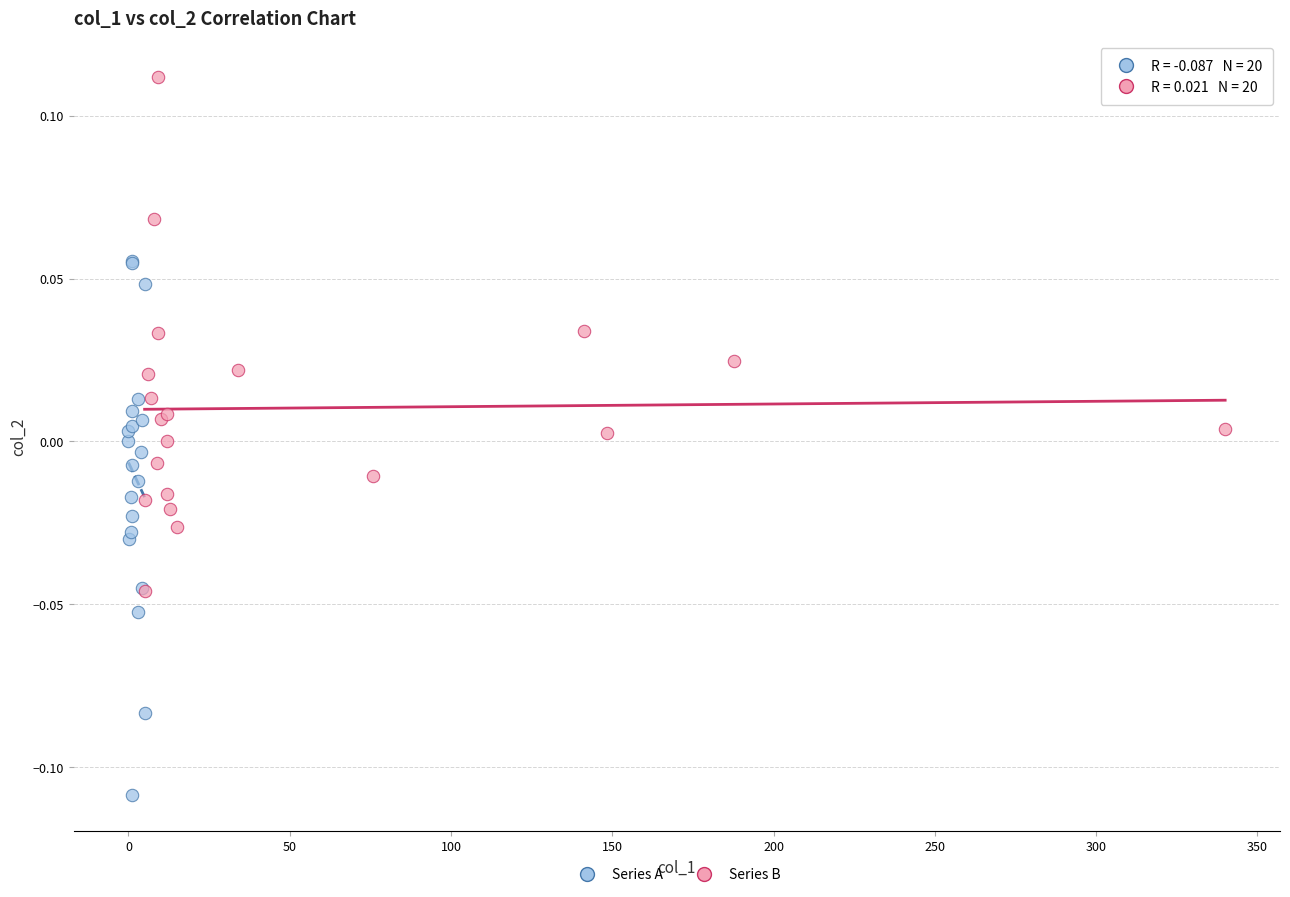

Which series contains the highest Y value?

Series B